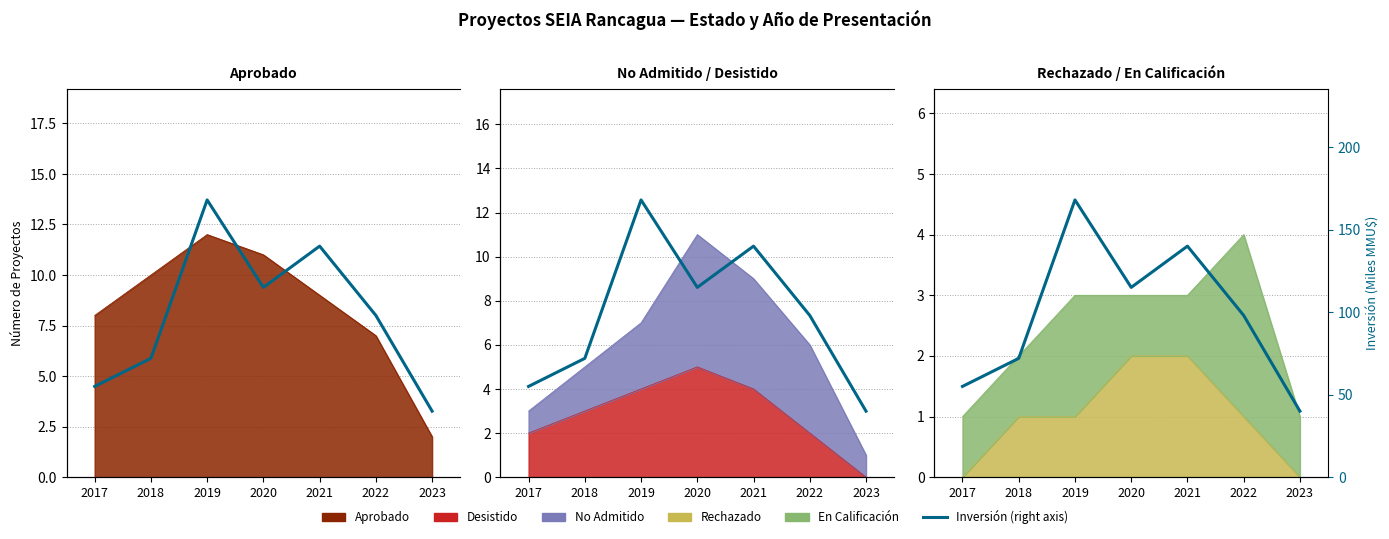

What is the greatest value displayed?

168